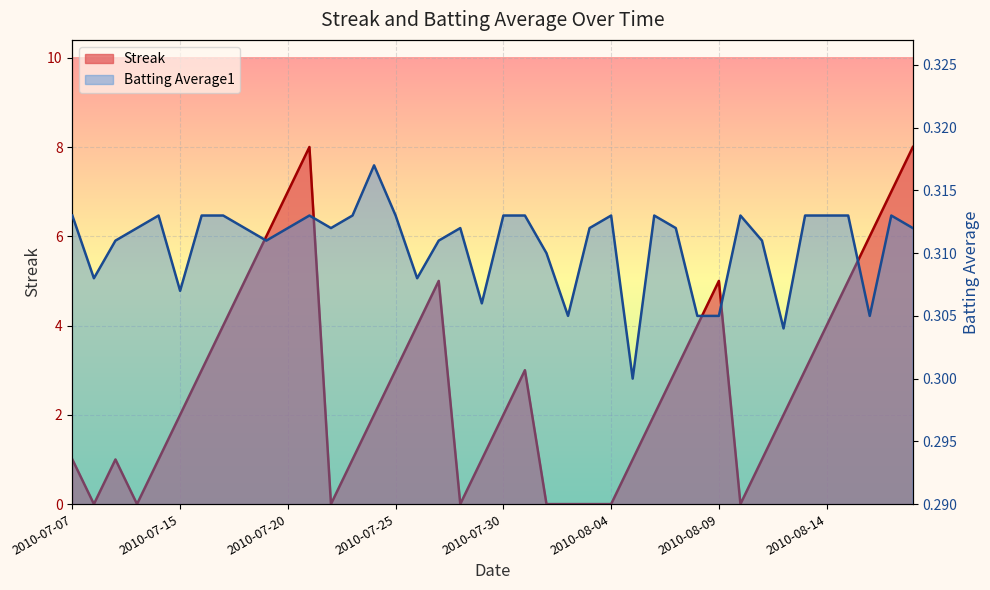

How many data points in Streak are above 2?

19